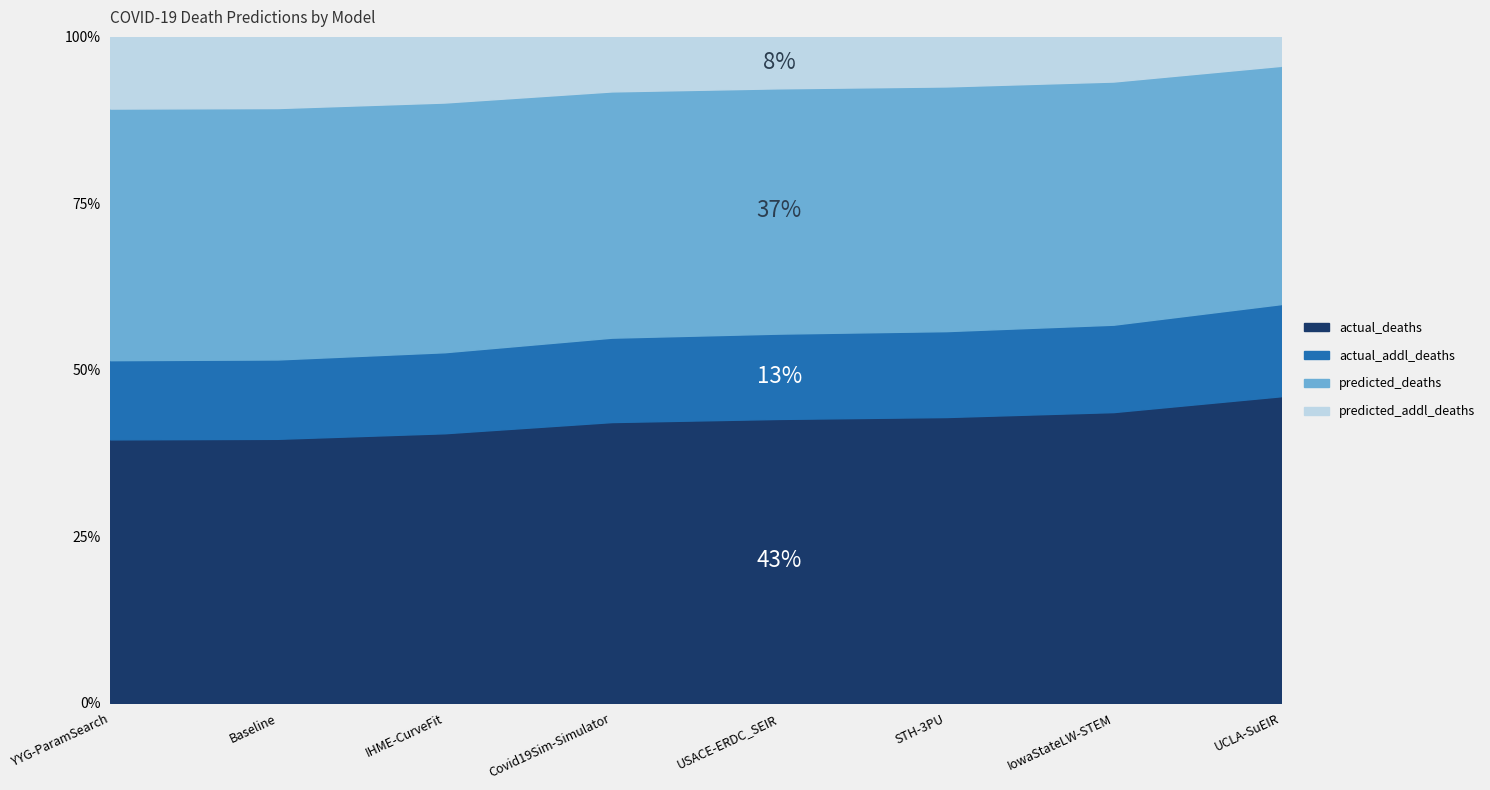

What is the label of the 8th point from the right?

YYG-ParamSearch